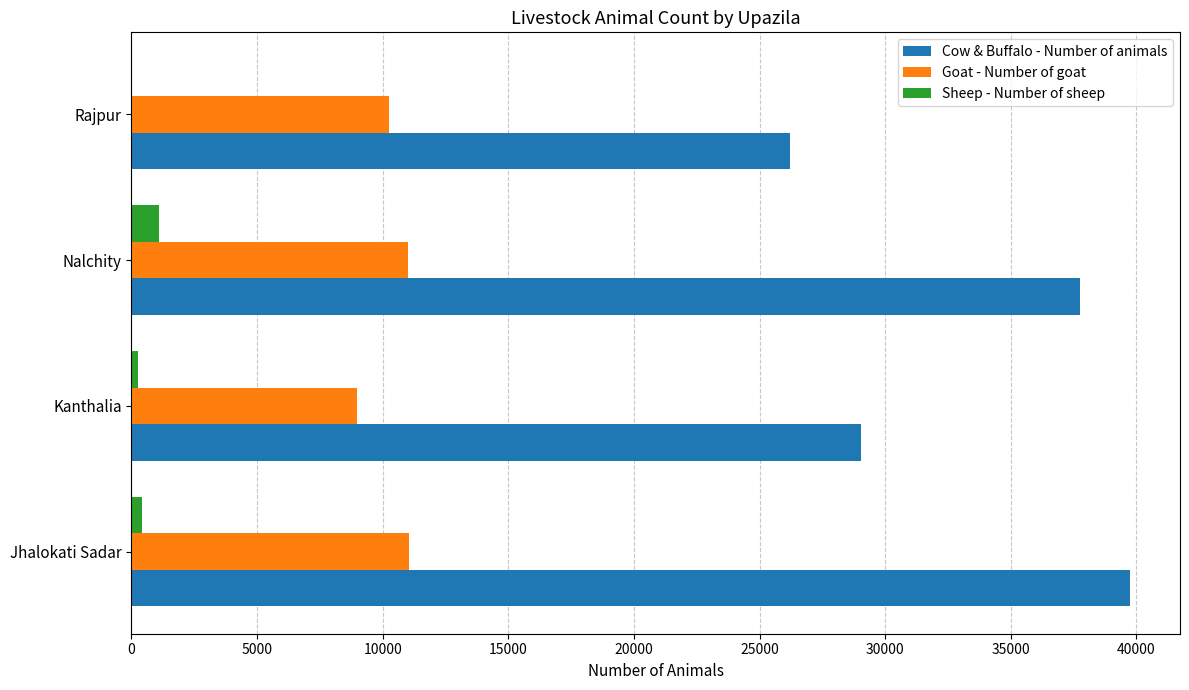

What are all the series names shown in the legend?

Cow & Buffalo - Number of animals, Goat - Number of goat, Sheep - Number of sheep